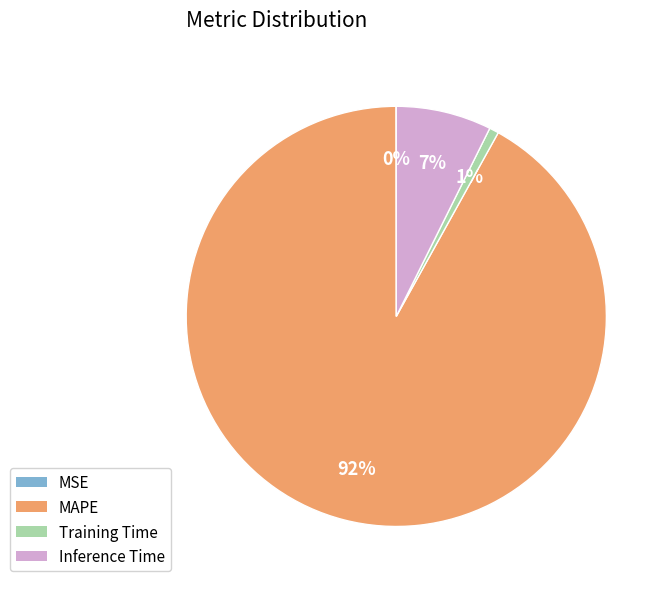

Do Inference Time and Training Time together represent more than half of the pie?

No